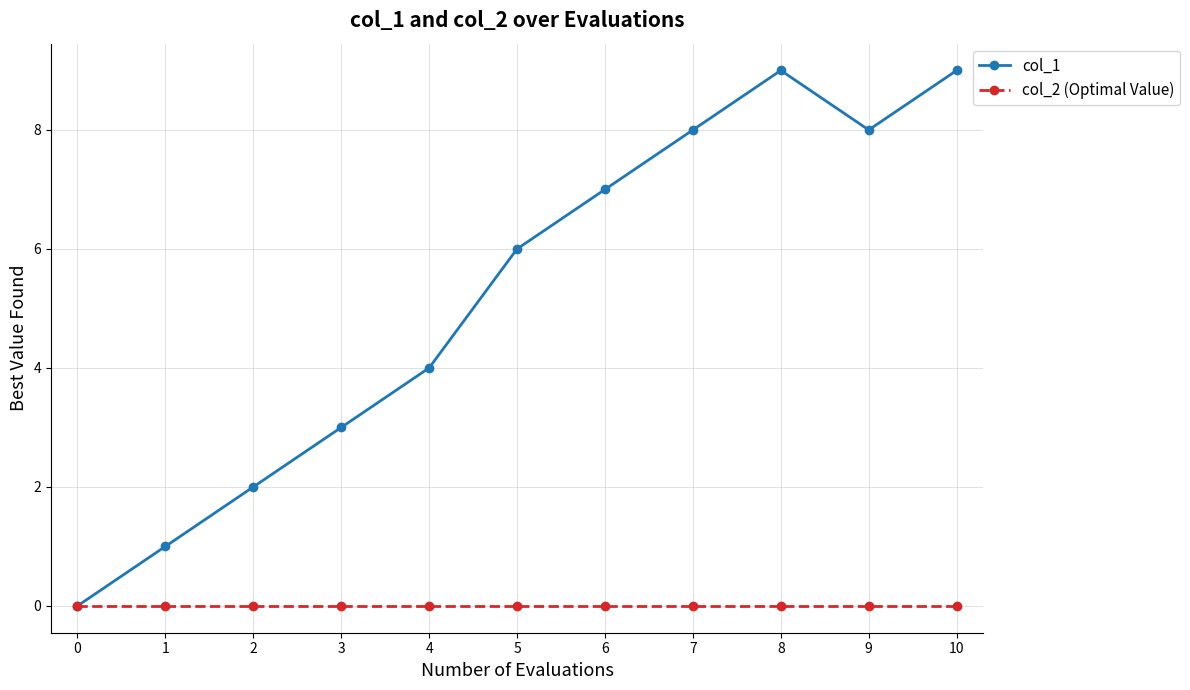

Which series has the widest spread of values?

col_1